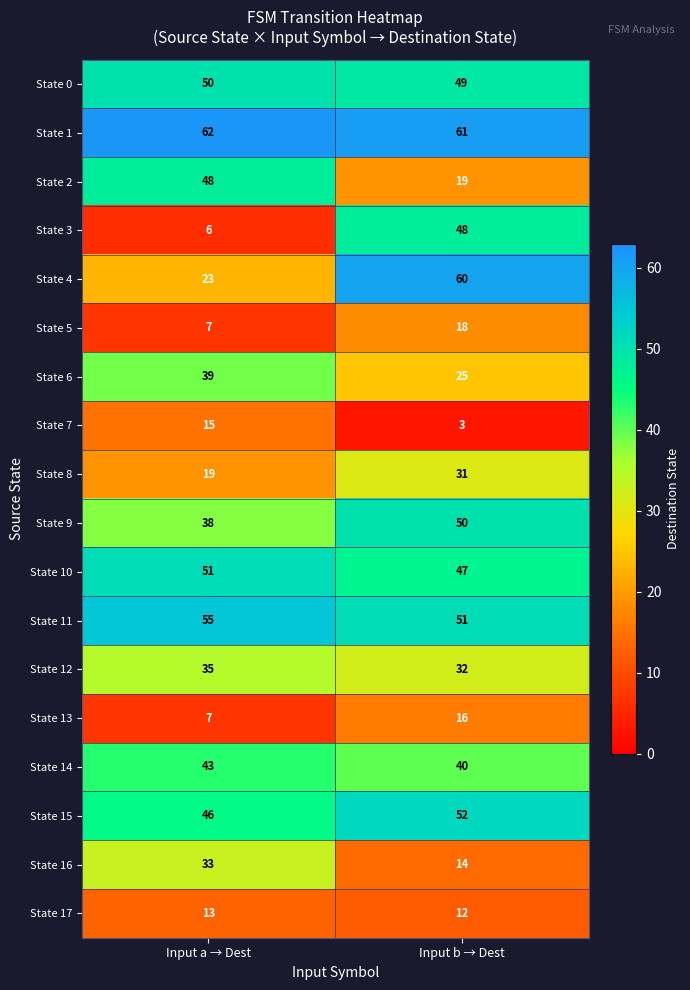

At which label does State 14 reach its peak?

Input a → Dest